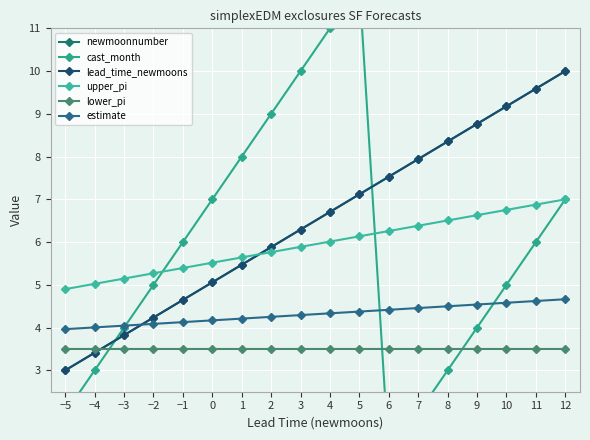

What are all the series names shown in the legend?

newmoonnumber, cast_month, lead_time_newmoons, upper_pi, lower_pi, estimate